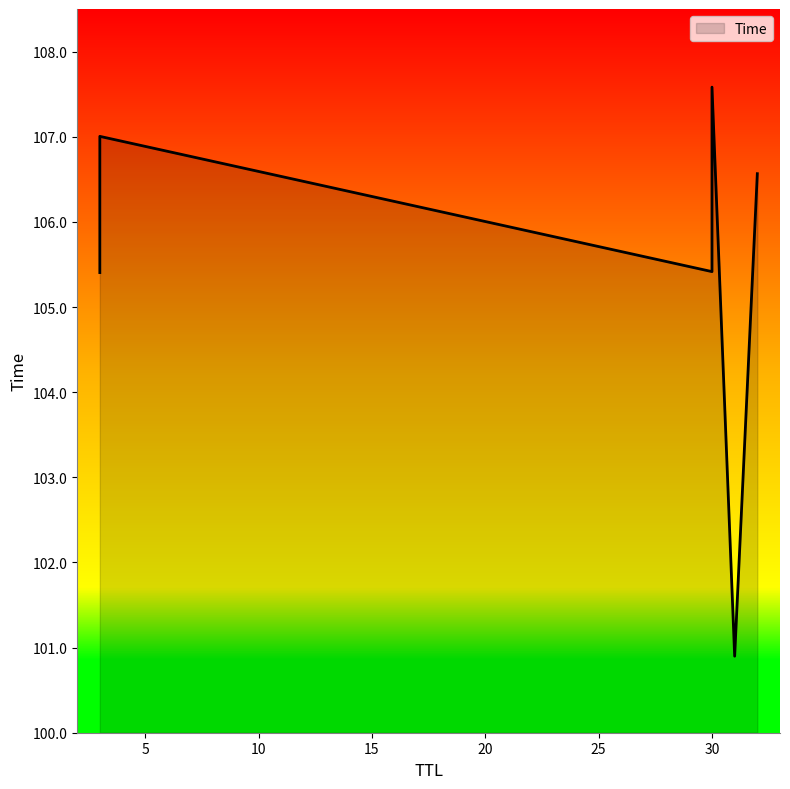

What is the approximate value at 31?

100.9